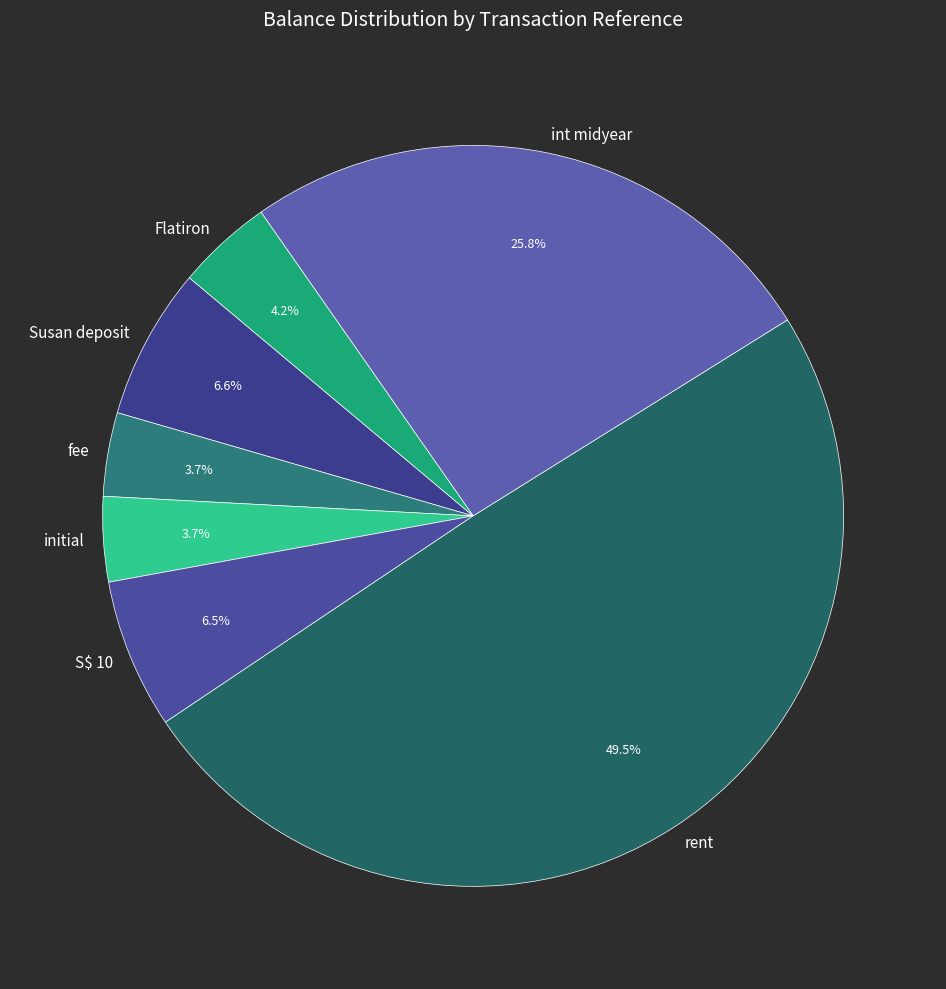

Which slice is the largest?

rent